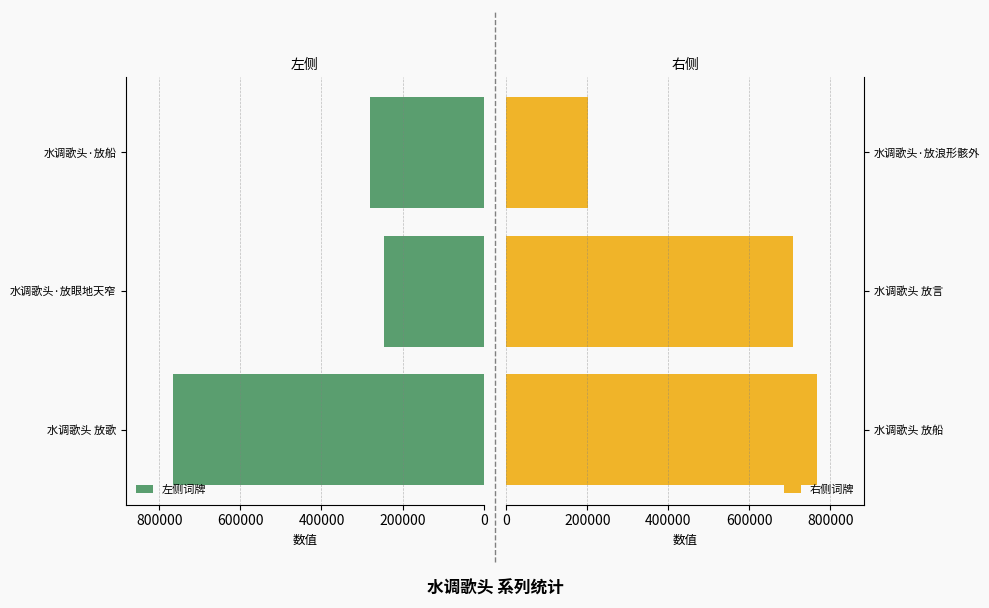

List the series in order of their peak value, highest first.

右侧词牌, 左侧词牌